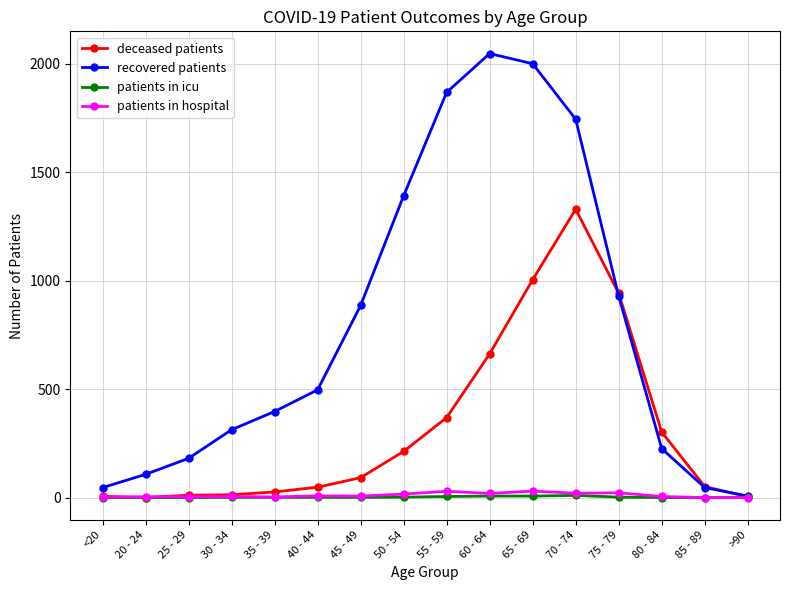

Is it true that deceased patients equals 1349 at 75 - 79?

False